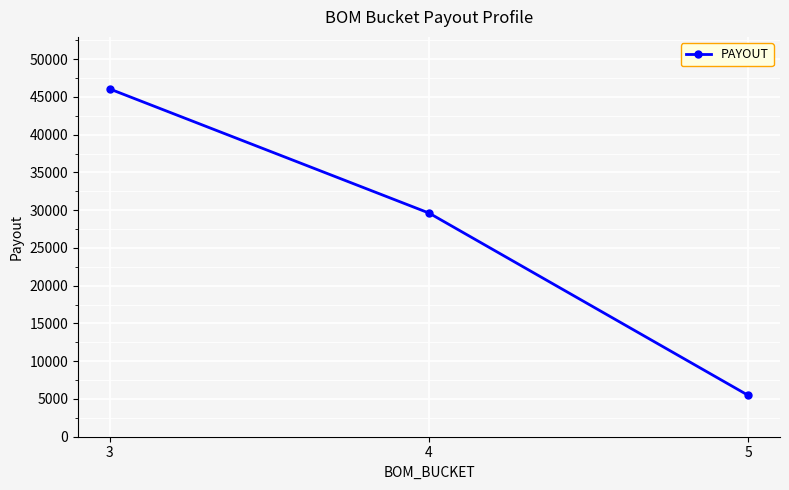

Count the number of data series in this chart.

1